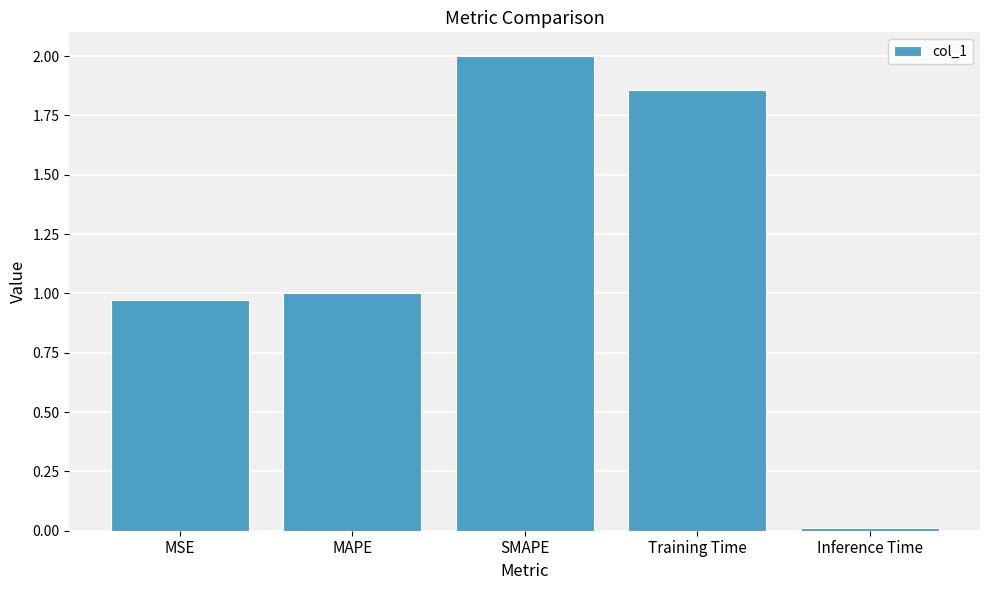

What is the difference between the second highest and second lowest values?

0.9